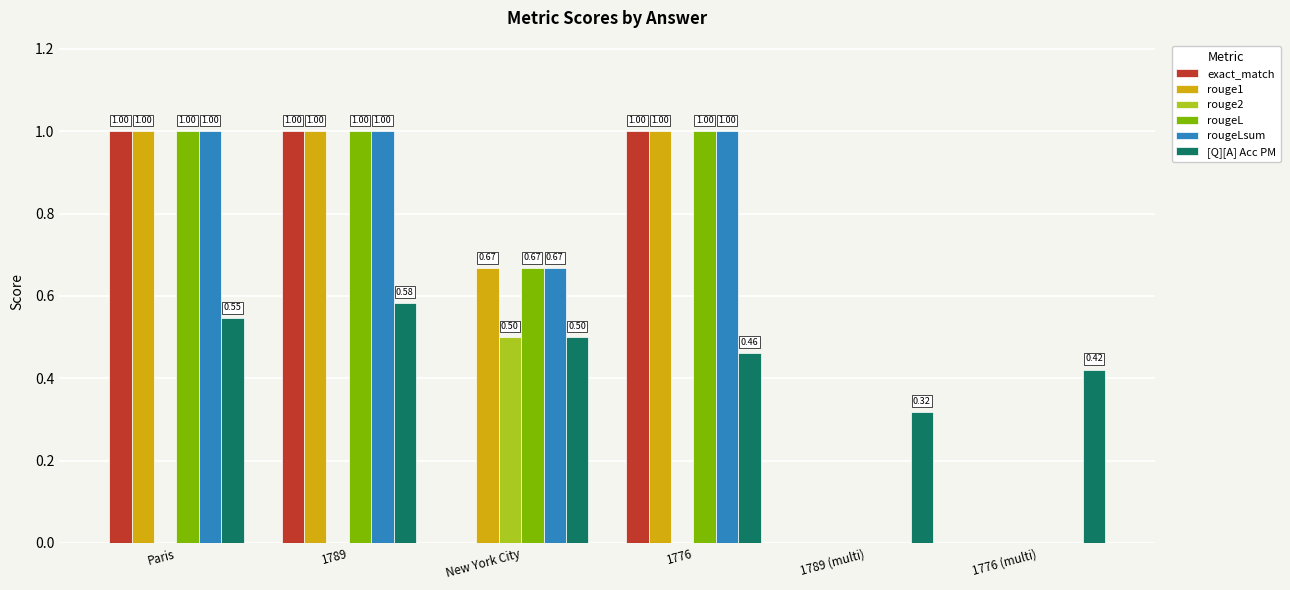

Between 1789 (multi) and 1776 (multi), which series saw the biggest shift?

[Q][A] Acc PM